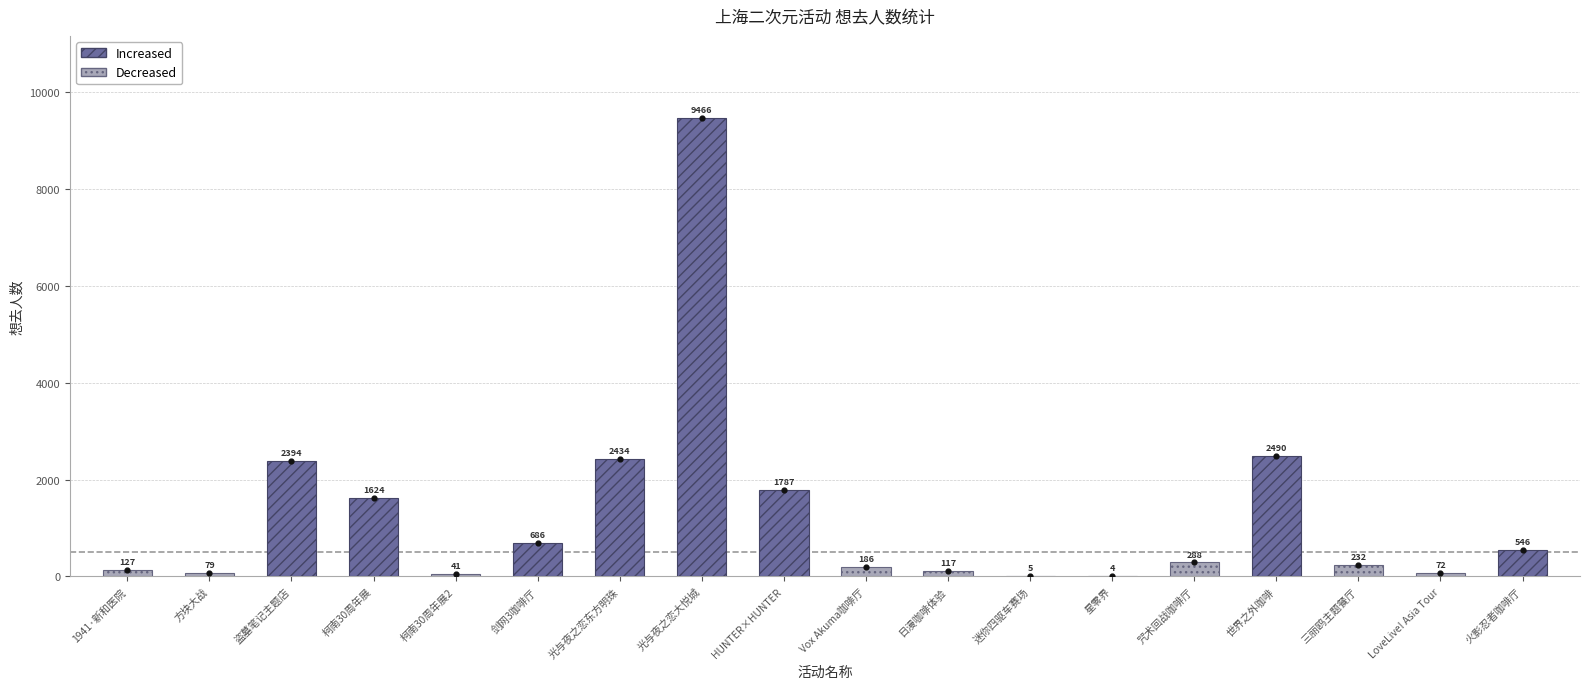

What is the ratio of the value at 4 to the value at 想去人数?

0.3